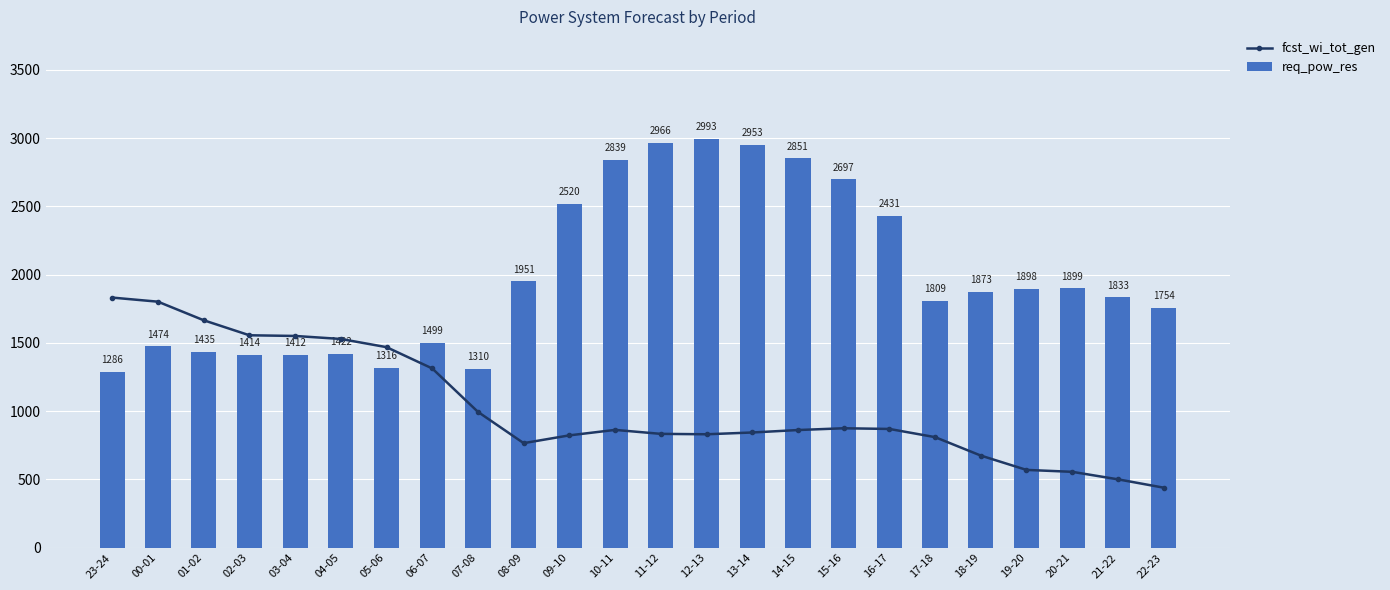

What is the sum of all req_pow_res values?

47835